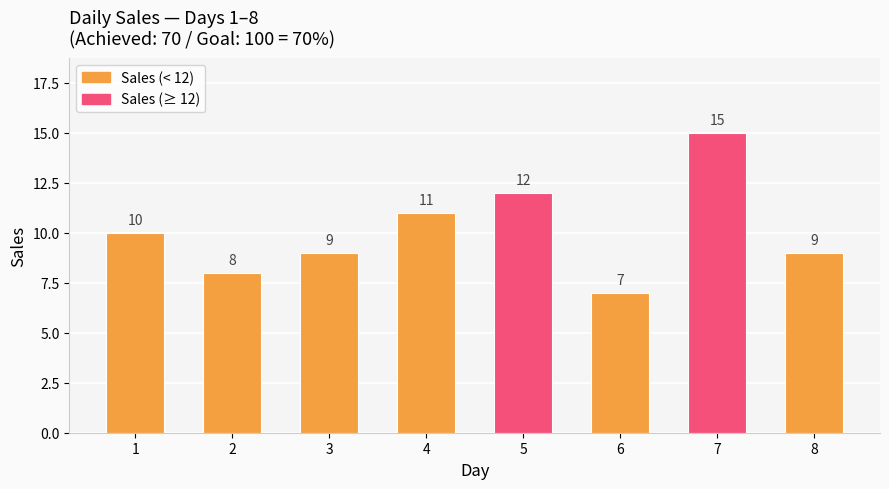

How many values are between 9 and 12?

5